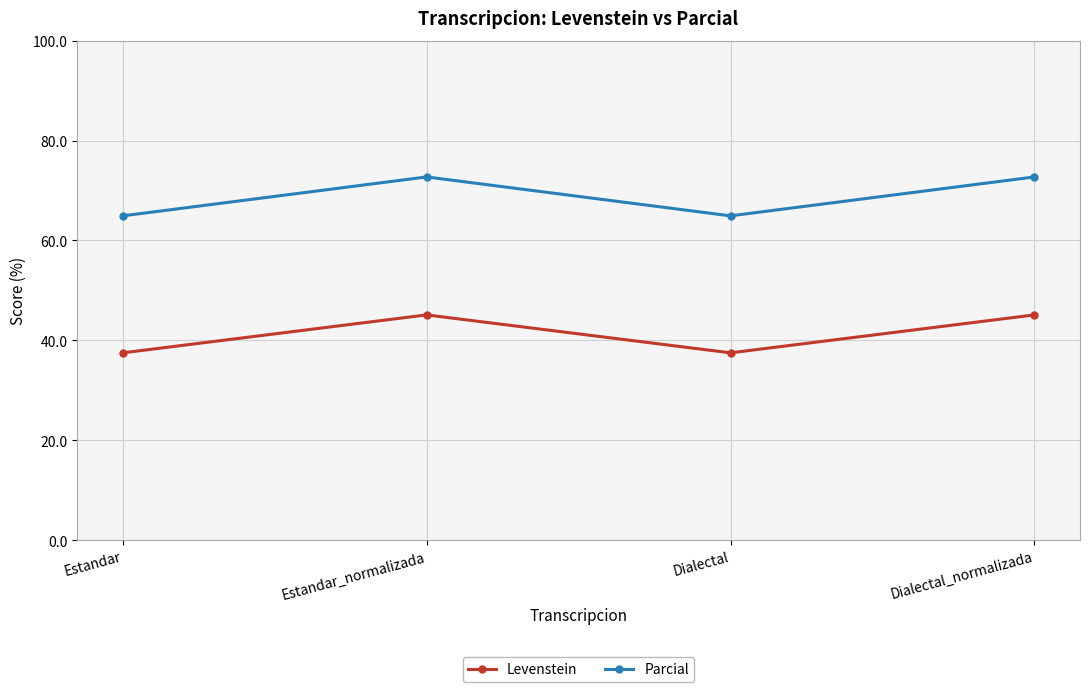

What is the lowest value of the Levenstein series?

37.5